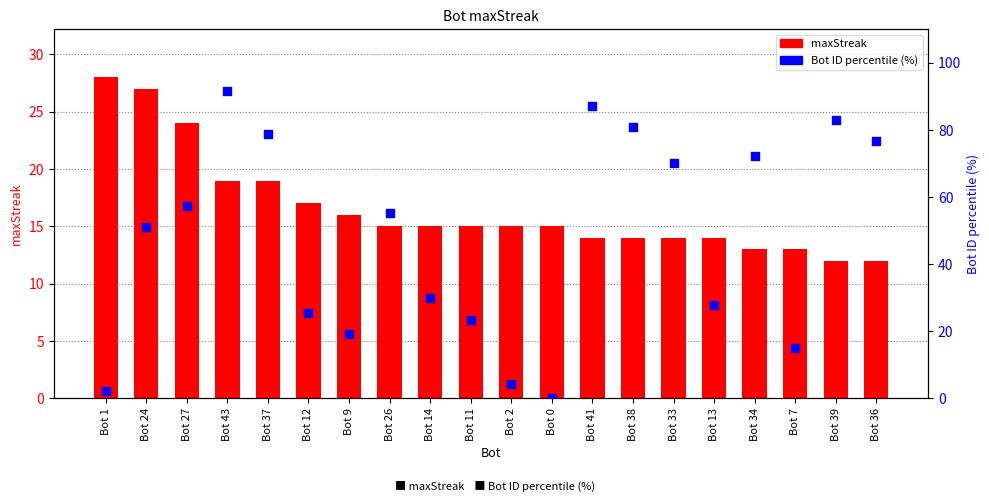

Is the value of Bot ID percentile (%) at Bot 34 greater than the value of maxStreak at Bot 7?

Yes